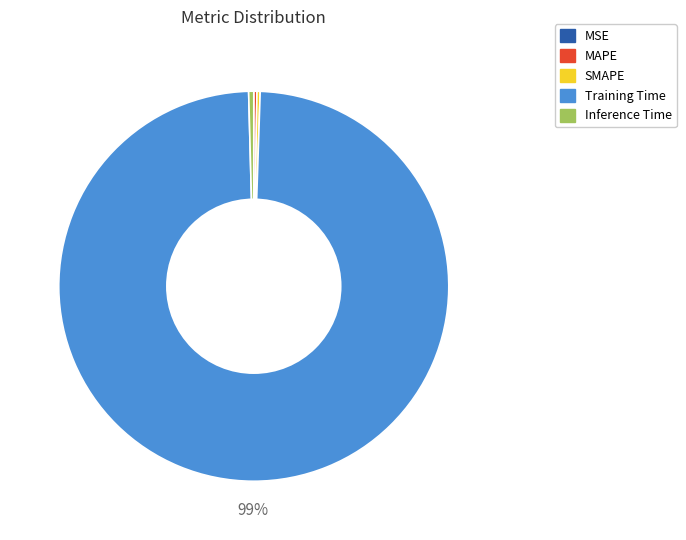

Which category accounts for the majority?

Training Time